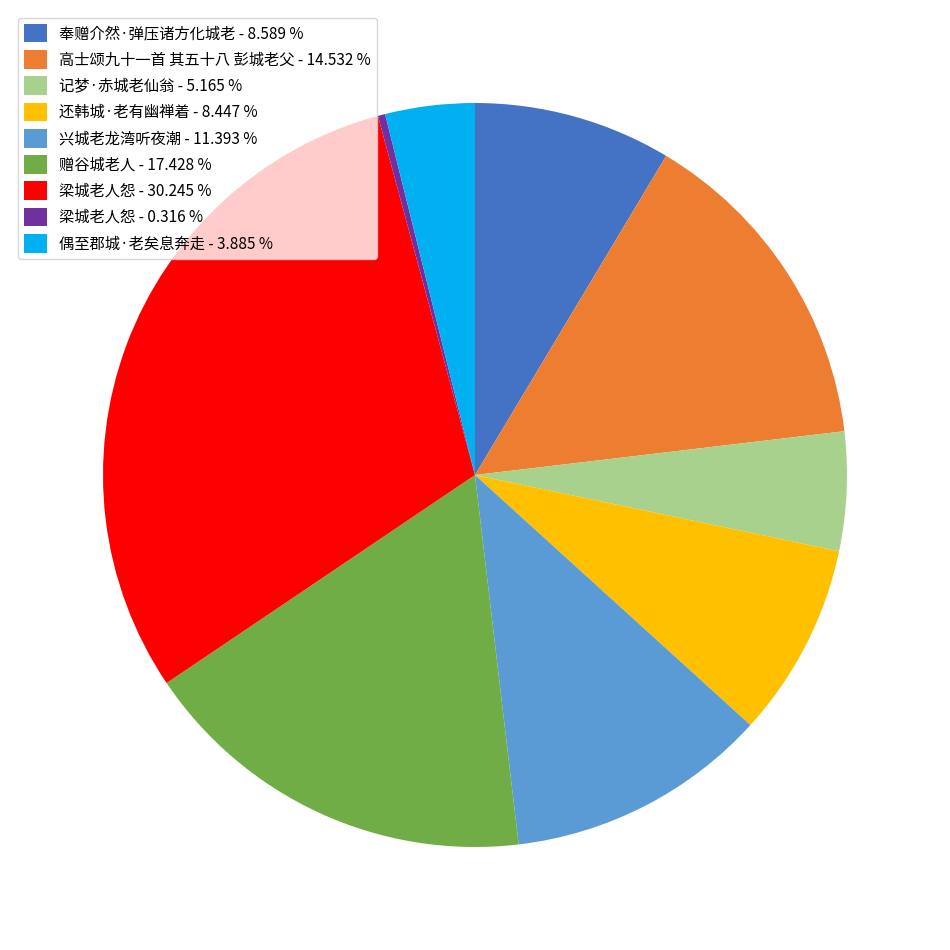

What is the smallest slice in the pie chart?

梁城老人怨 - 0.316 %